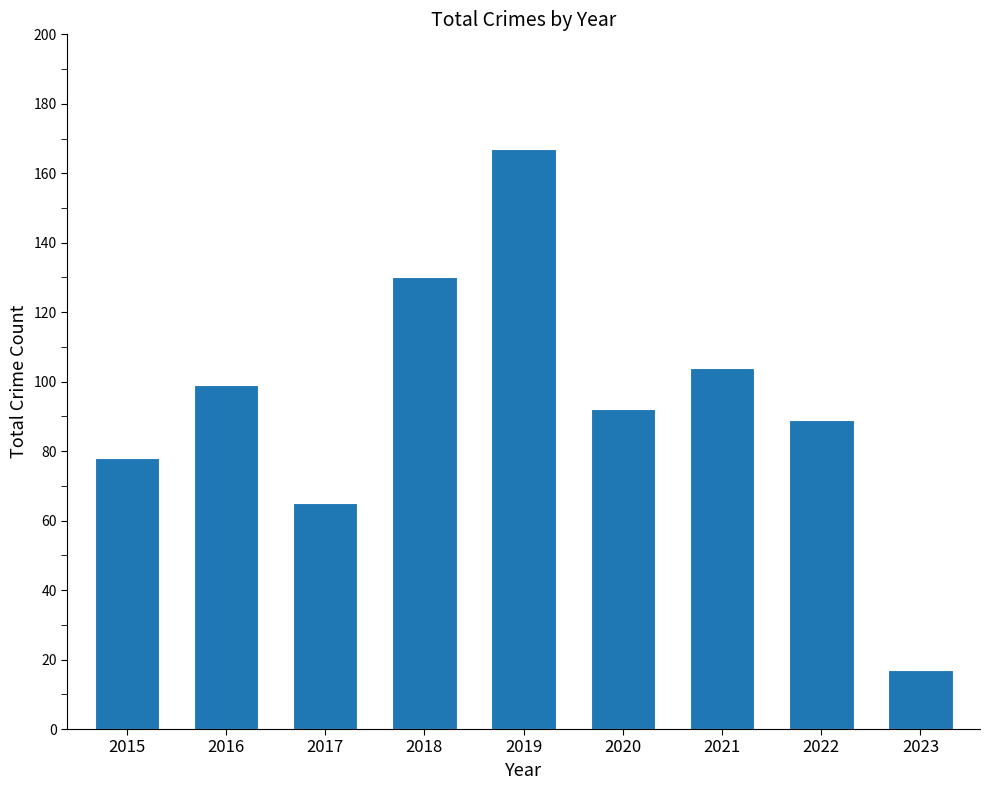

The chart shows a value of 65 at 2017. True or false?

True